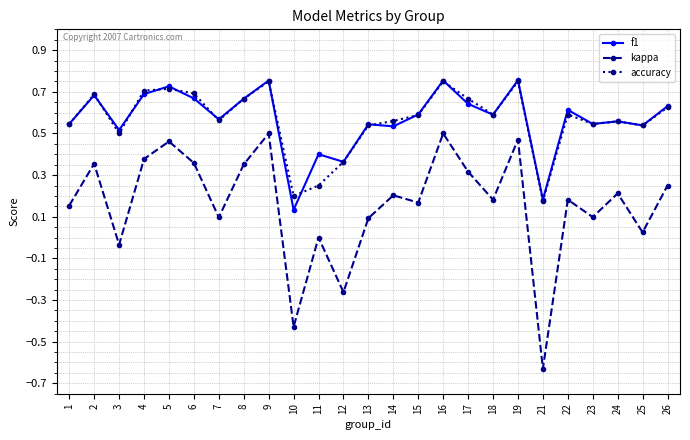

At which category does the chart reach its minimum across all series?

21